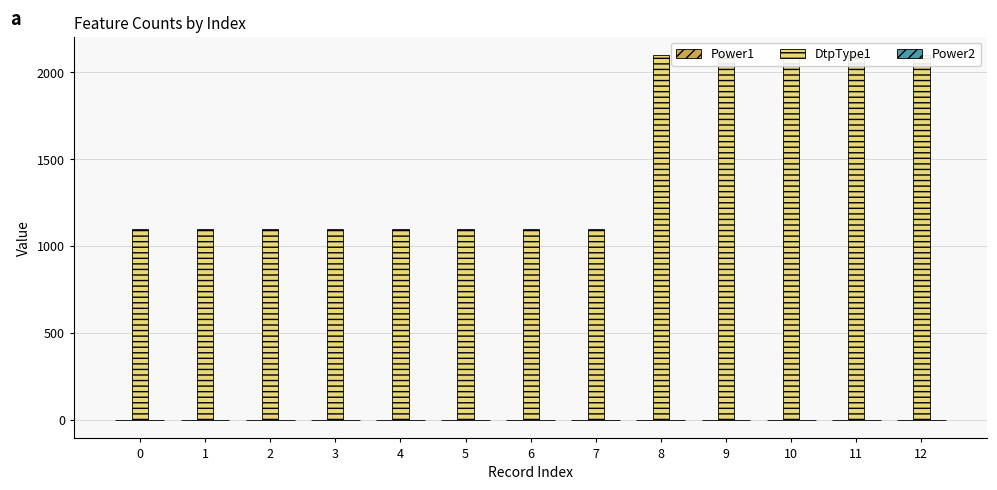

The Power1 series shows -2 at 12. True or false?

True